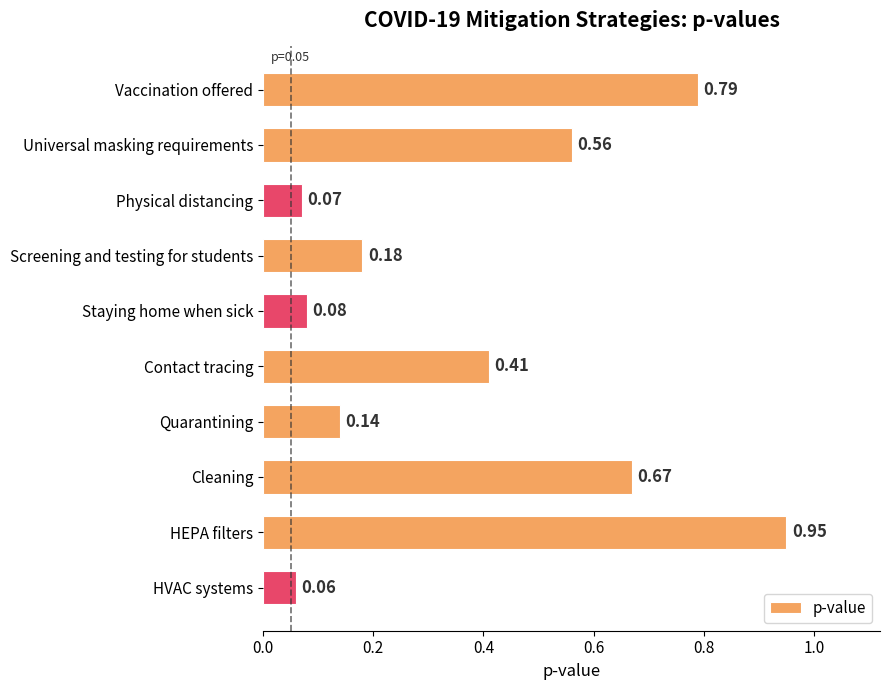

What is the label of the 3rd bar from the top?

Physical distancing